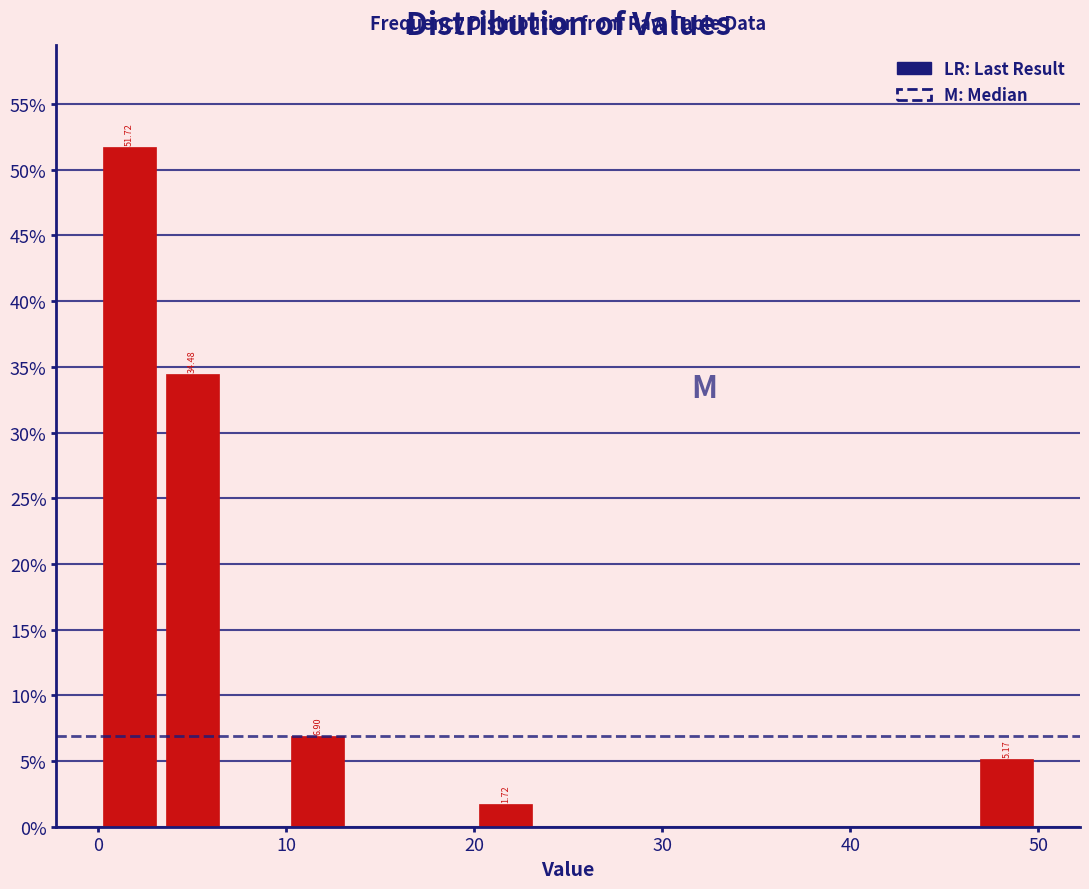

Around what value on the x-axis is the tallest bar? Give the approximate position of its centre, as read against the axis.

2